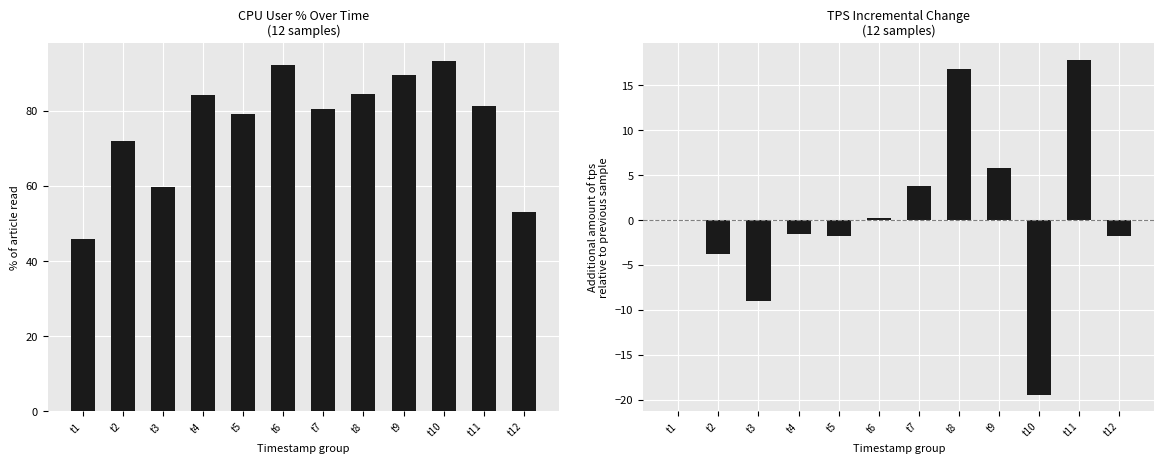

How many groups of bars are there?

12